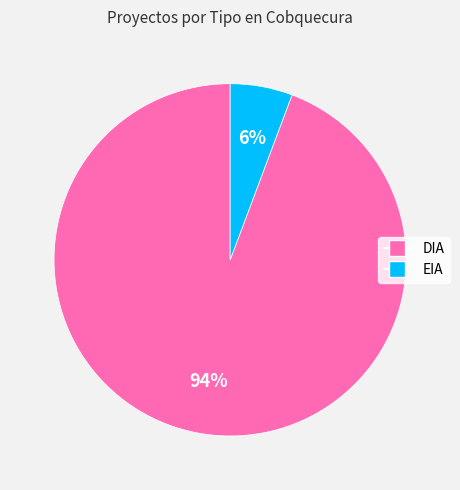

To the nearest percent, what percentage of the pie is EIA?

6%